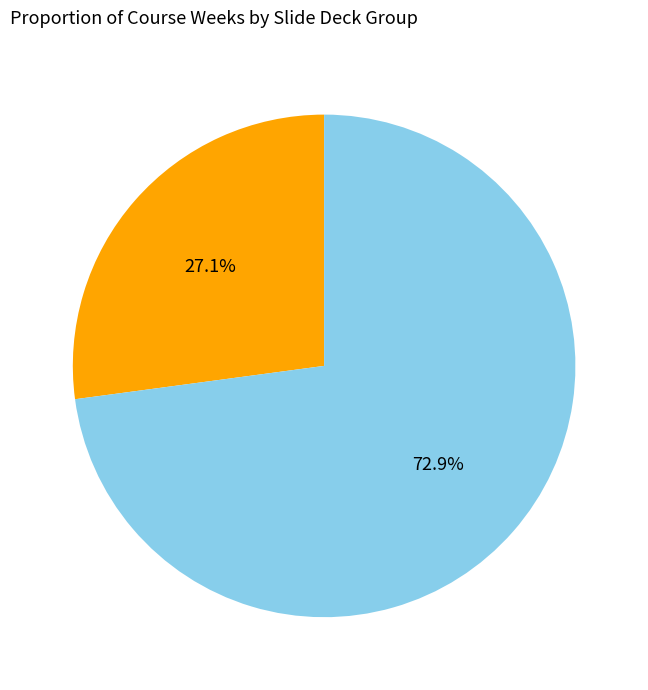

Is there any slice that represents more than half of the pie?

Yes